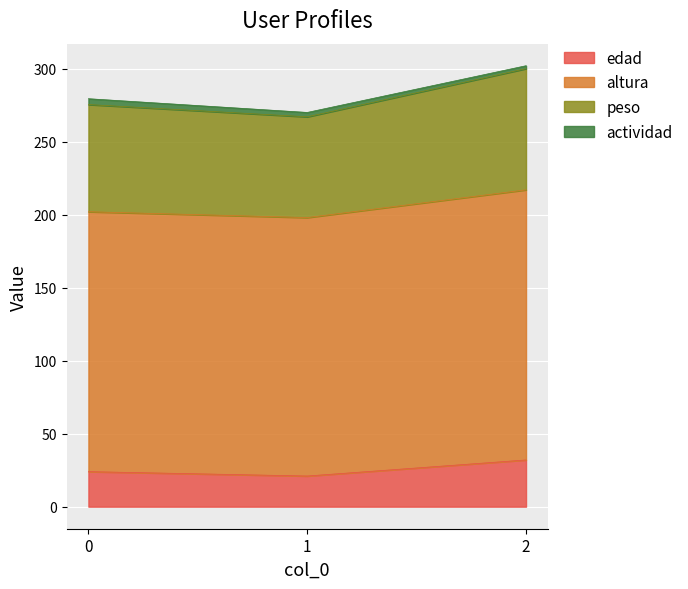

What value does the edad series have at 1?

21.0